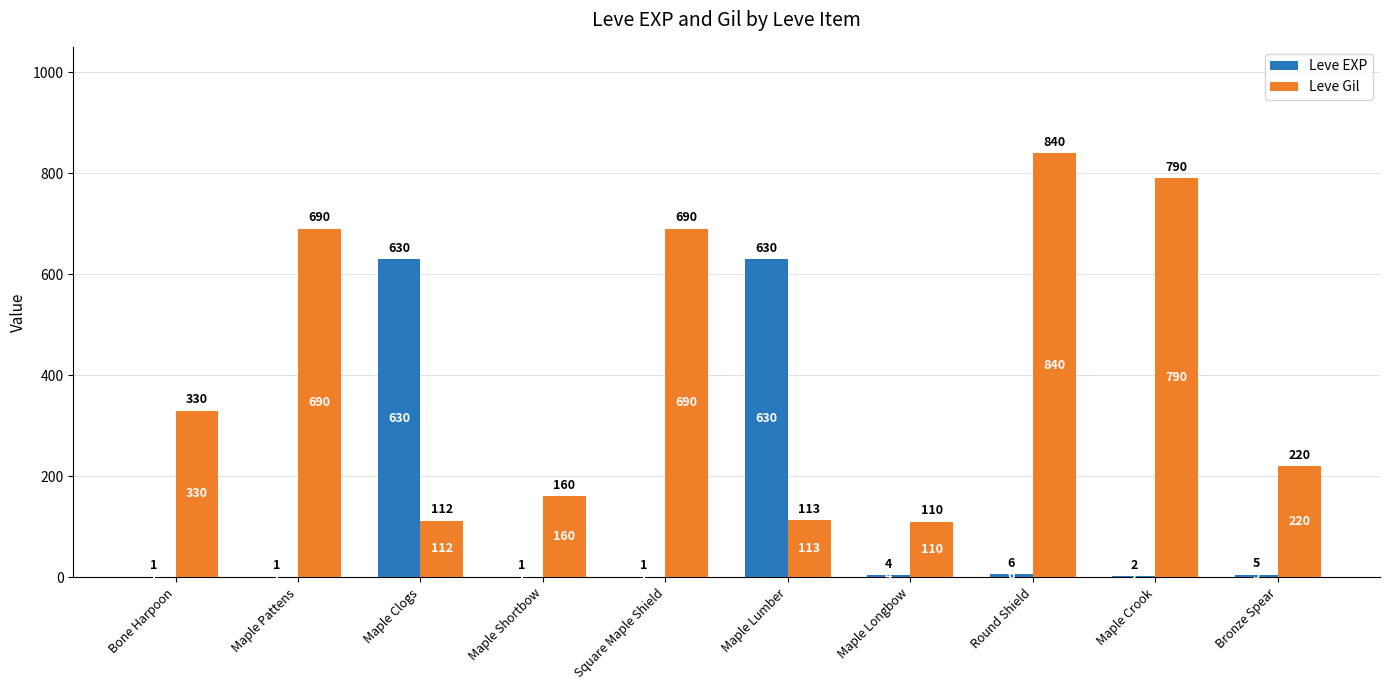

At which category is the sum across all series the highest?

Round Shield